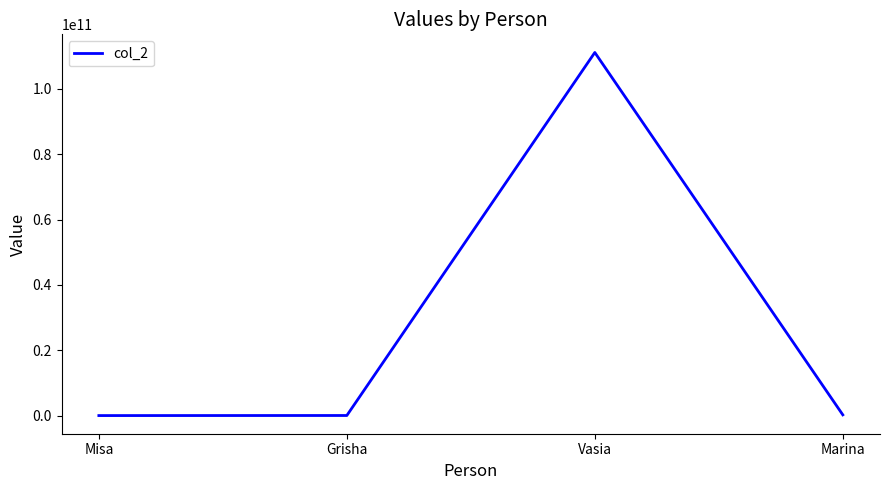

The chart shows a value of 34689062991 at Vasia. True or false?

False